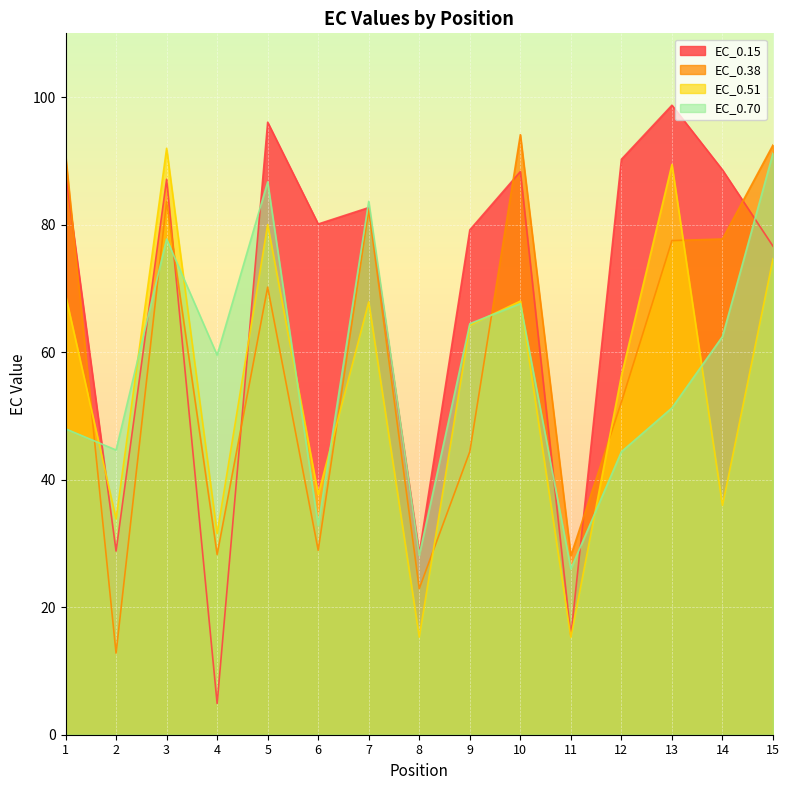

What is the sum of the EC_0.15 values at 9 and 11?

94.6